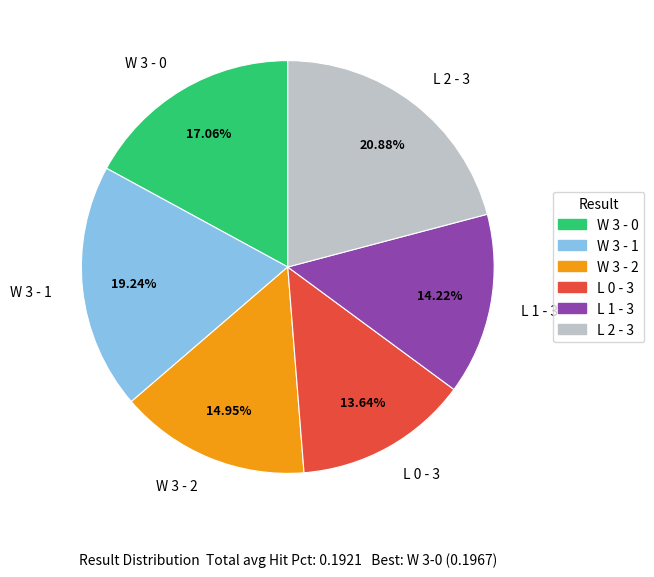

Which category has the biggest portion of the pie?

L 2 - 3